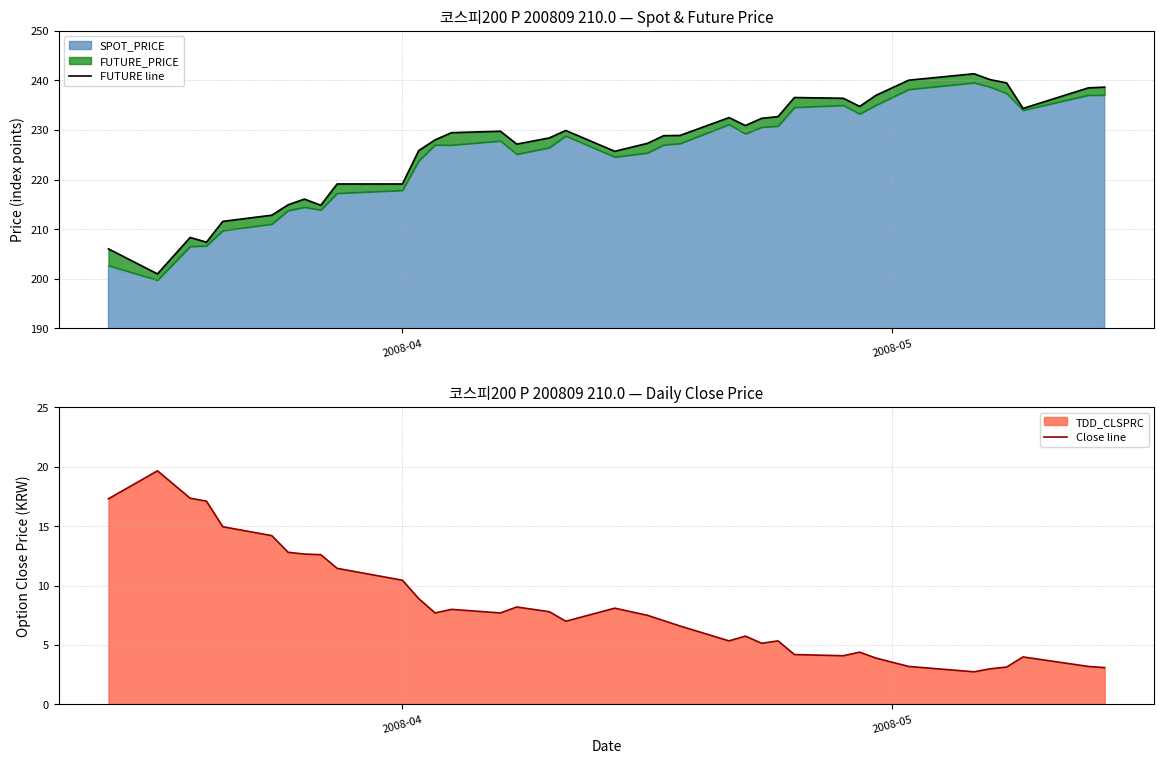

What is the average value of the Close line series?

8.3